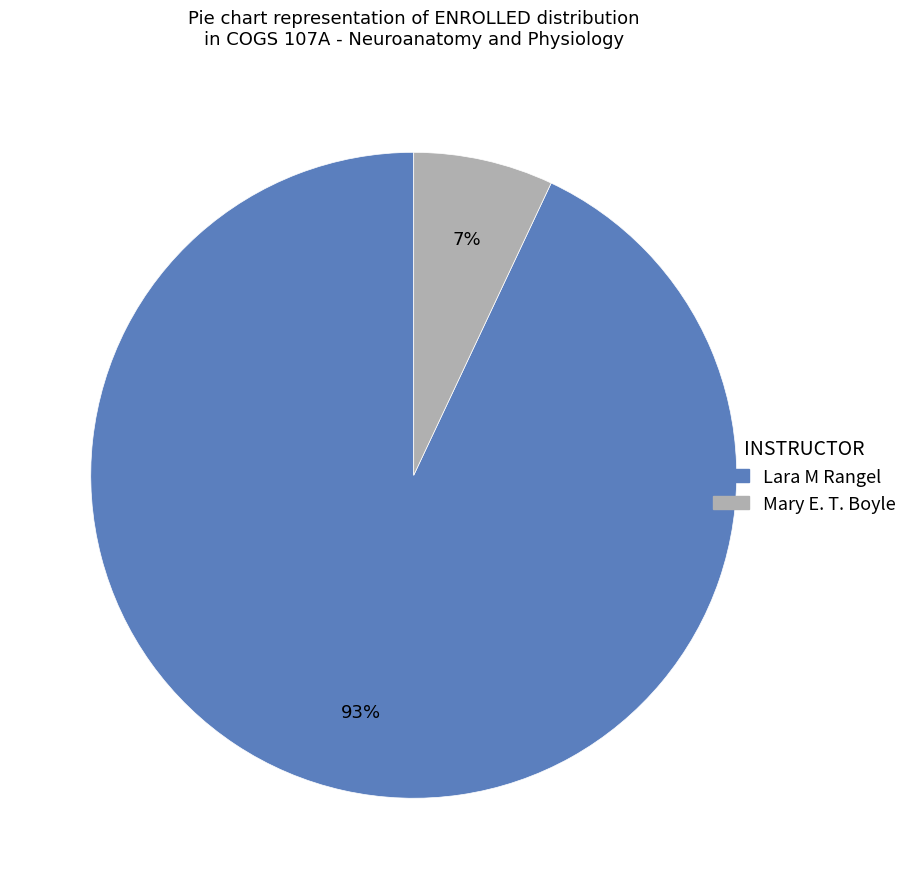

How many slices are in this pie chart?

2